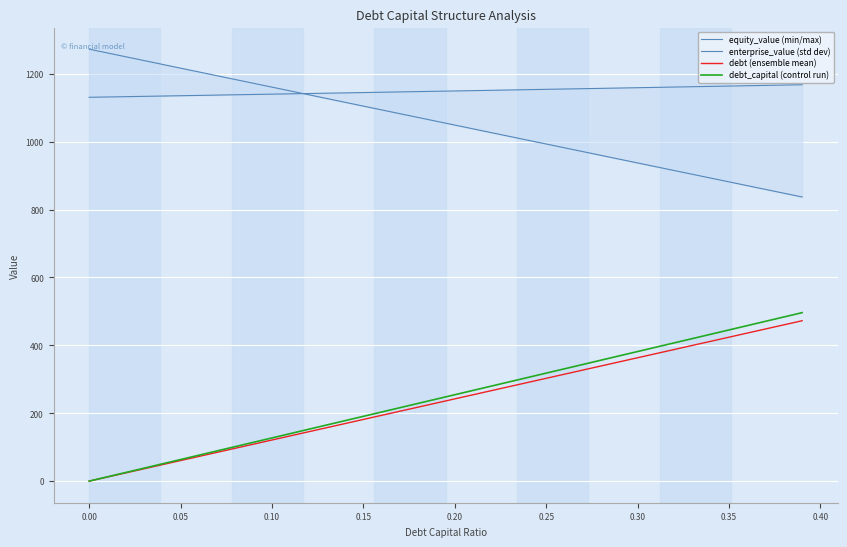

What is the value of the debt (ensemble mean) point at the 34th from the left?

399.8